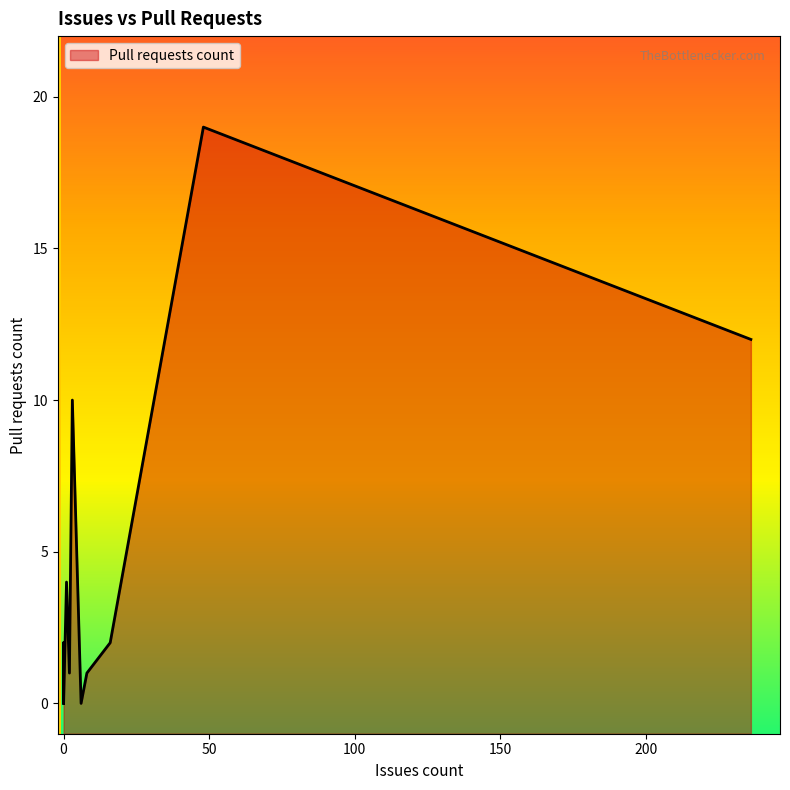

Rank the categories by value from lowest to highest.

0, 0, 0, 0, 0, 0, 0, 6, 0, 0, 2, 8, 0, 16, 1, 3, 236, 48